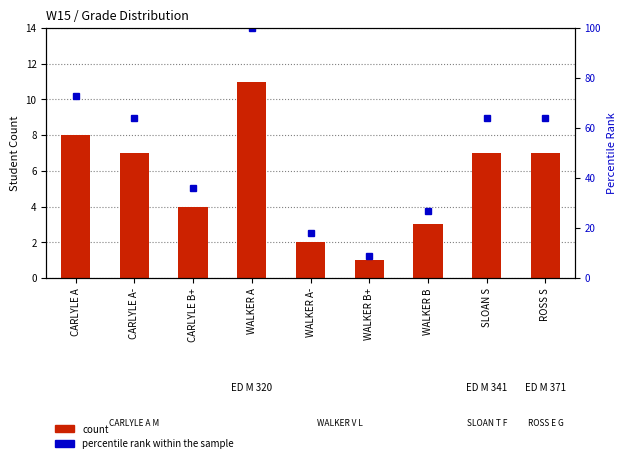

Reading left to right, transcribe all the data shown in this chart.

count: CARLYLE A=8	CARLYLE A-=7	CARLYLE B+=4	WALKER A=11	WALKER A-=2	WALKER B+=1	WALKER B=3	SLOAN S=7	ROSS S=7
percentile rank within the sample: CARLYLE A=73	CARLYLE A-=64	CARLYLE B+=36	WALKER A=100	WALKER A-=18	WALKER B+=9	WALKER B=27	SLOAN S=64	ROSS S=64